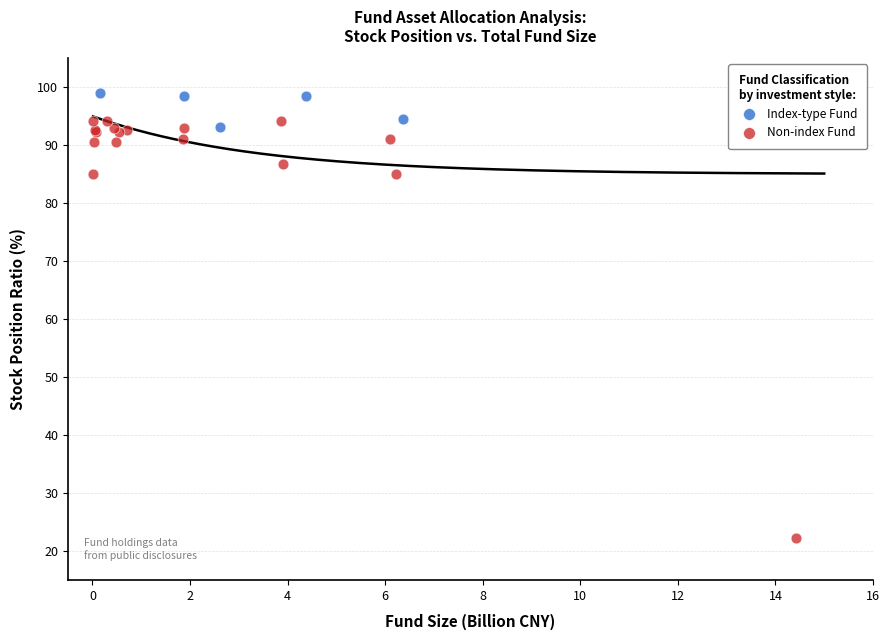

Which series reaches the minimum Y coordinate?

Non-index Fund